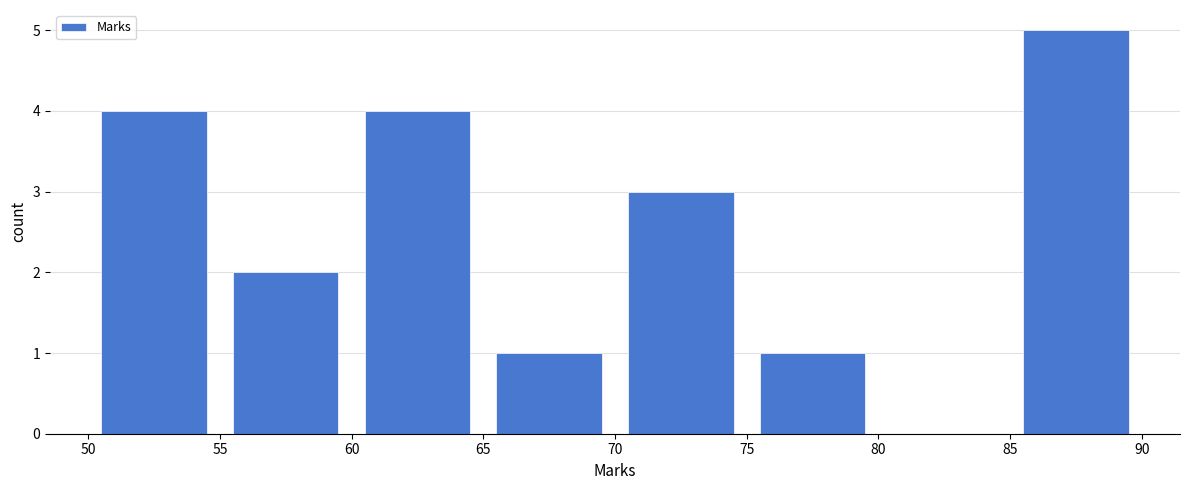

Which range on the x-axis has the tallest bar?

85 to 90